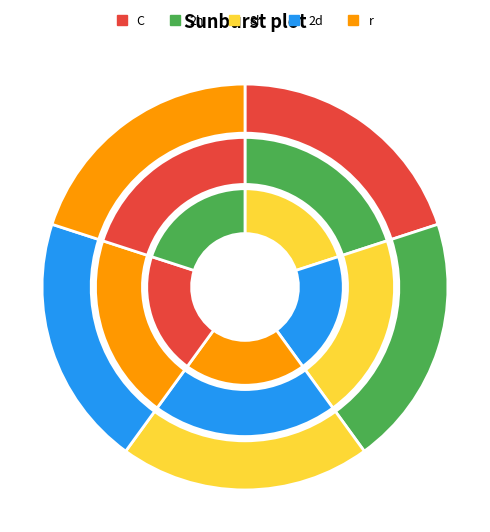

How many slices are in this pie chart?

5